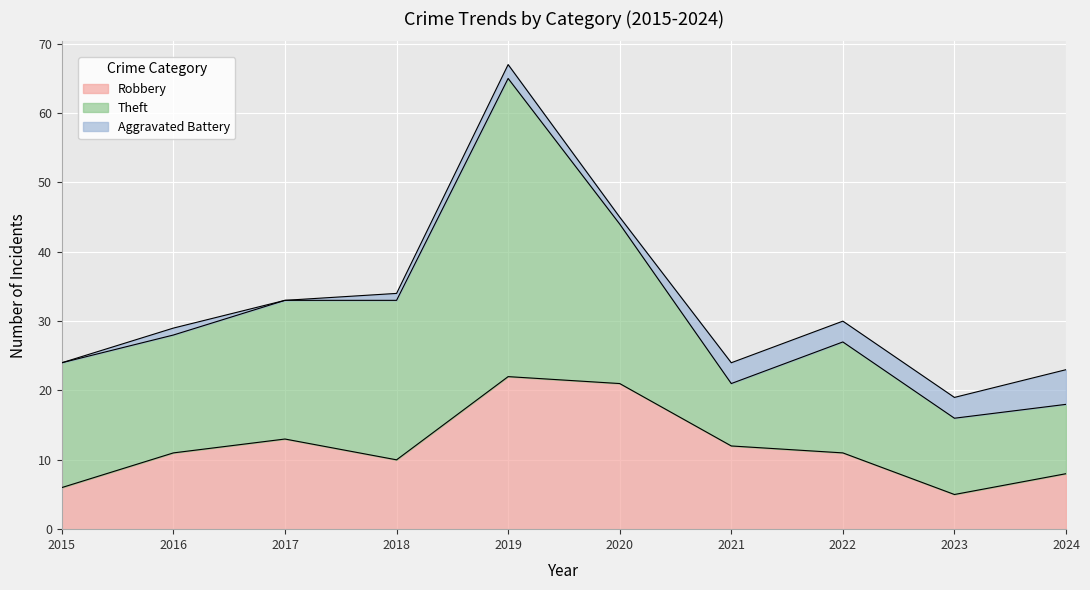

Which category has the highest value across all series?

2019